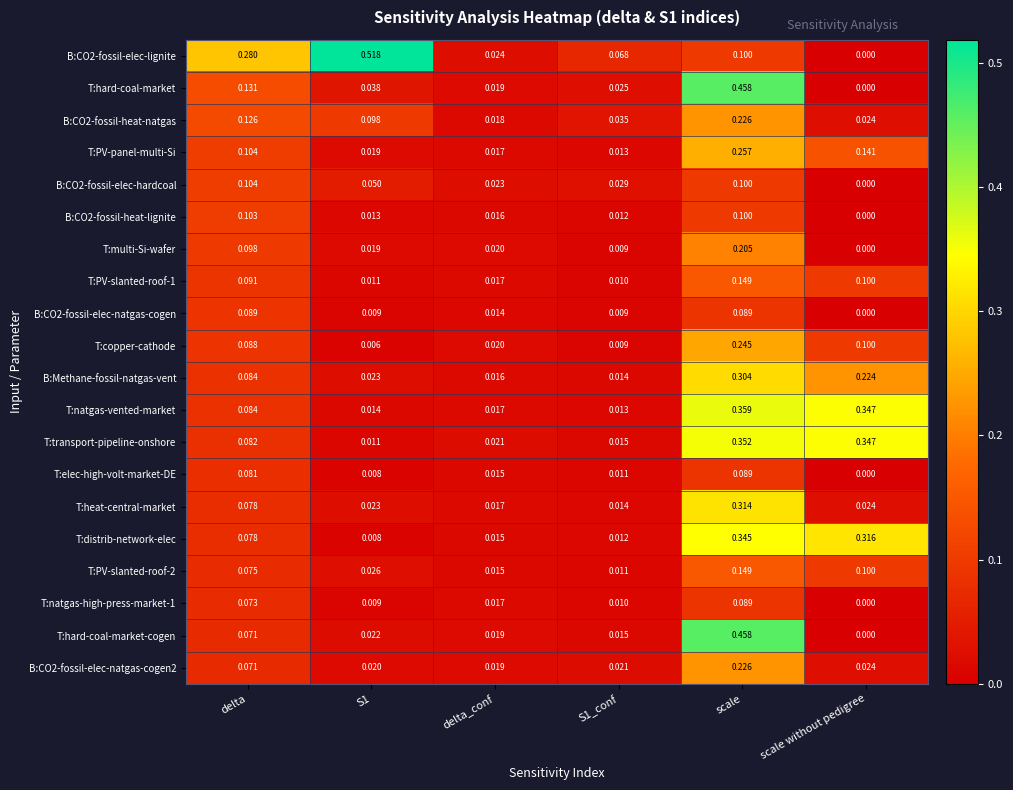

At which label is T:hard-coal-market closest to 0?

scale without pedigree